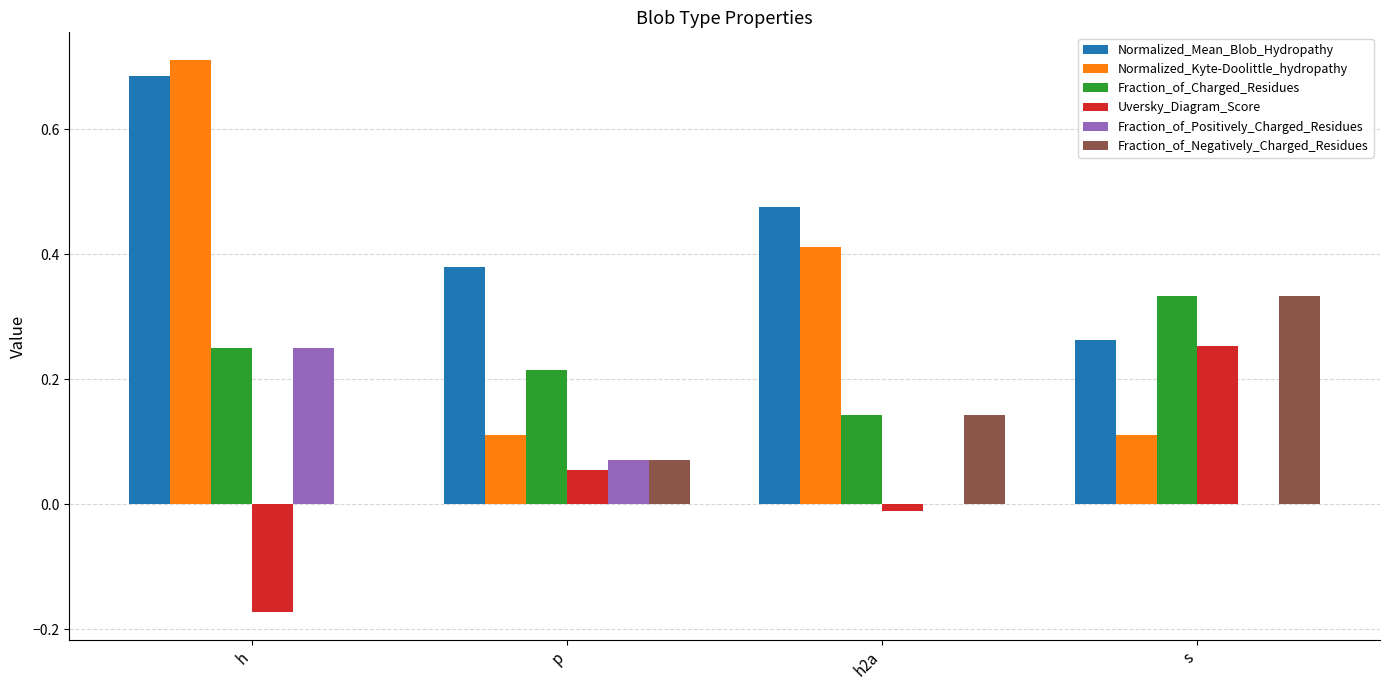

Which series has the largest total across all categories?

Normalized_Mean_Blob_Hydropathy